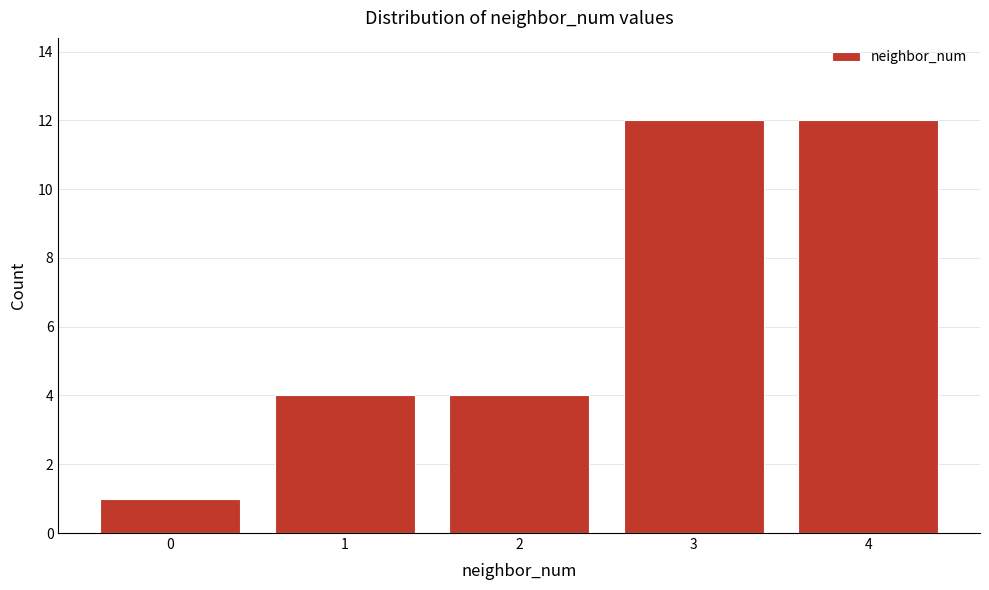

Reading right to left, what are all the values shown in this chart?

12	12	4	4	1